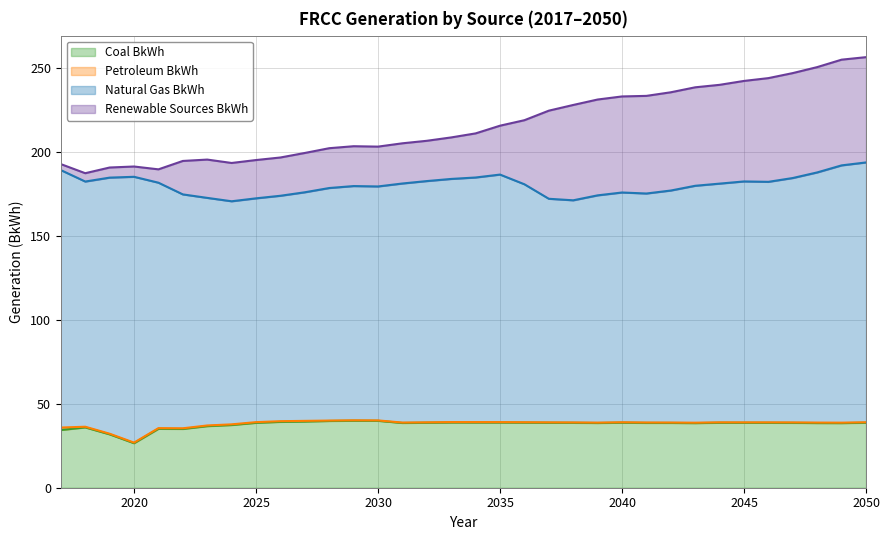

What are all the series names shown in the legend?

Coal BkWh, Petroleum BkWh, Natural Gas BkWh, Renewable Sources BkWh